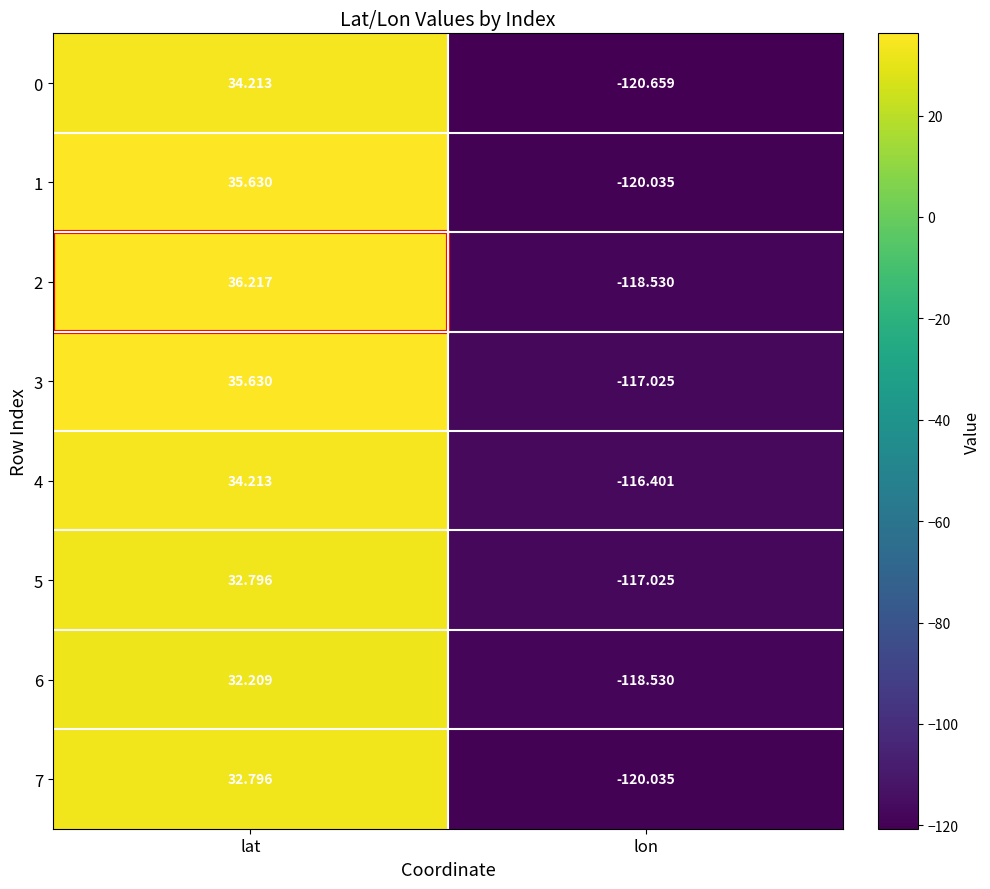

At which category is the sum across all series the highest?

lat